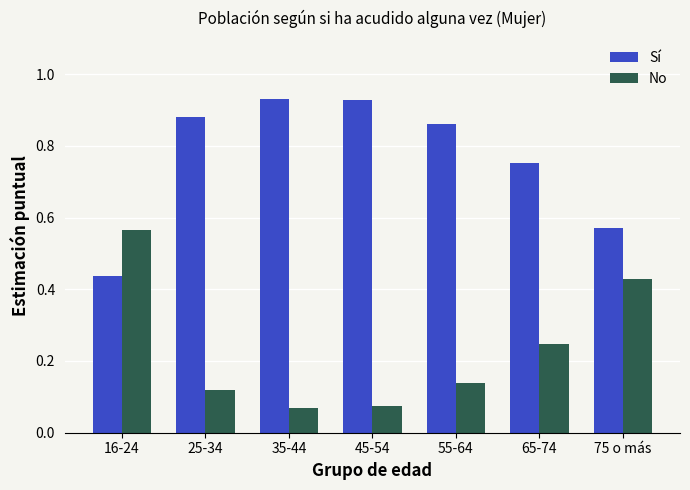

Where is Sí nearest to the value 0?

16-24